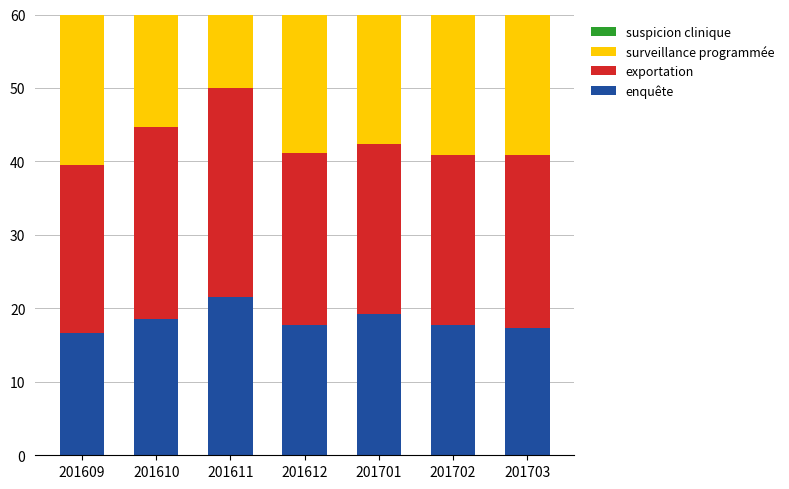

Which series has the largest range (max minus min)?

suspicion clinique